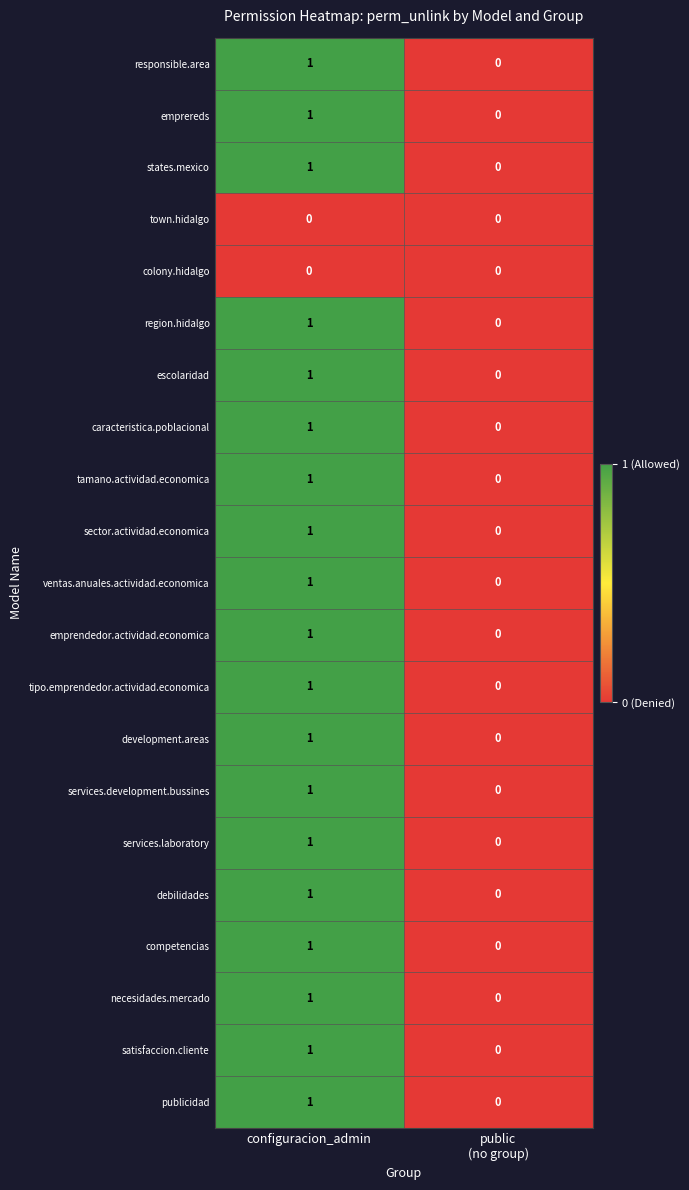

How many categories are shown in the chart?

2